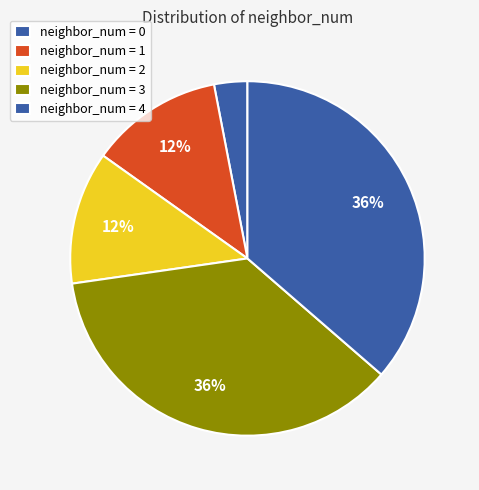

How many segments does this pie chart have?

5